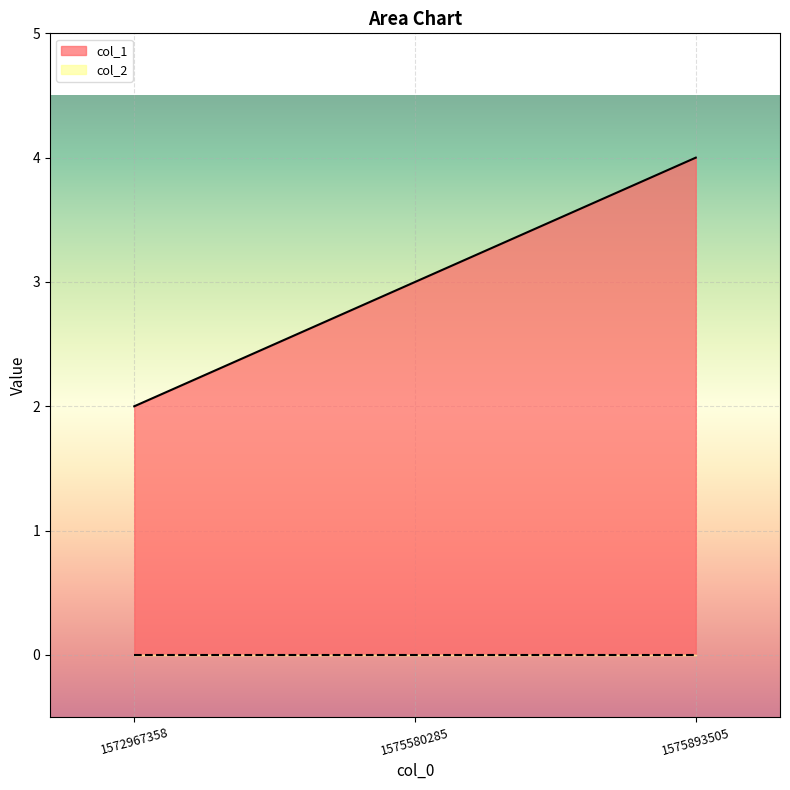

Which has a higher value, 1575580285 or 1572967358?

1575580285